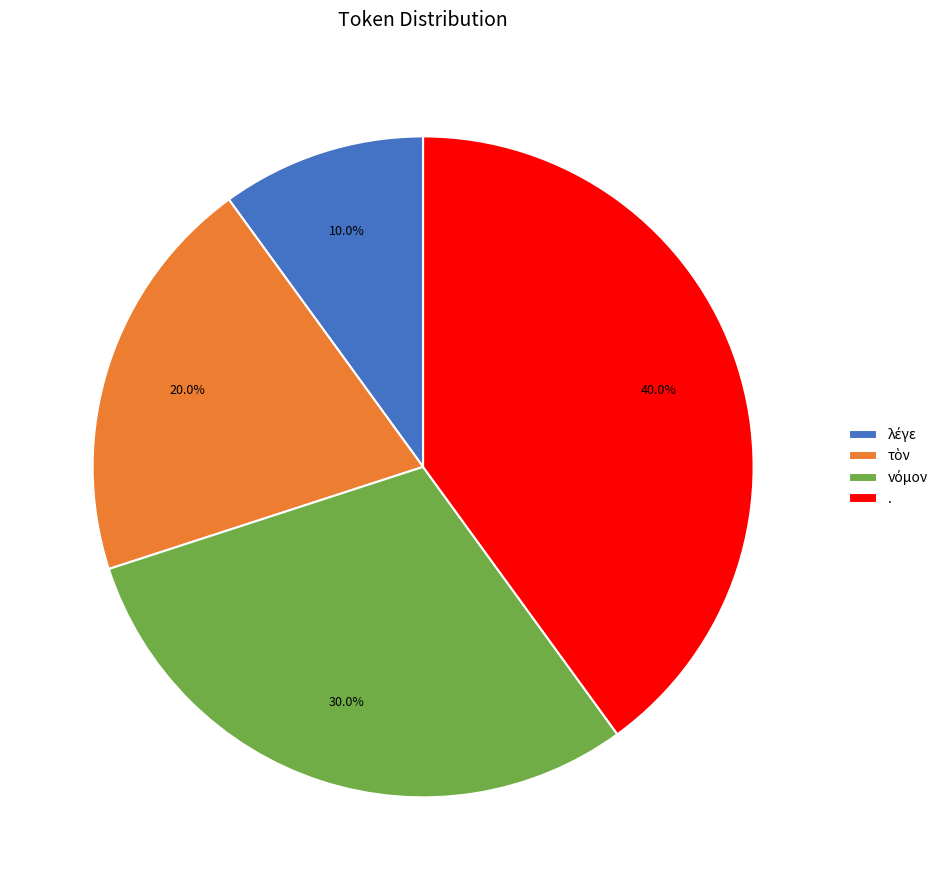

Which slice is the largest?

.